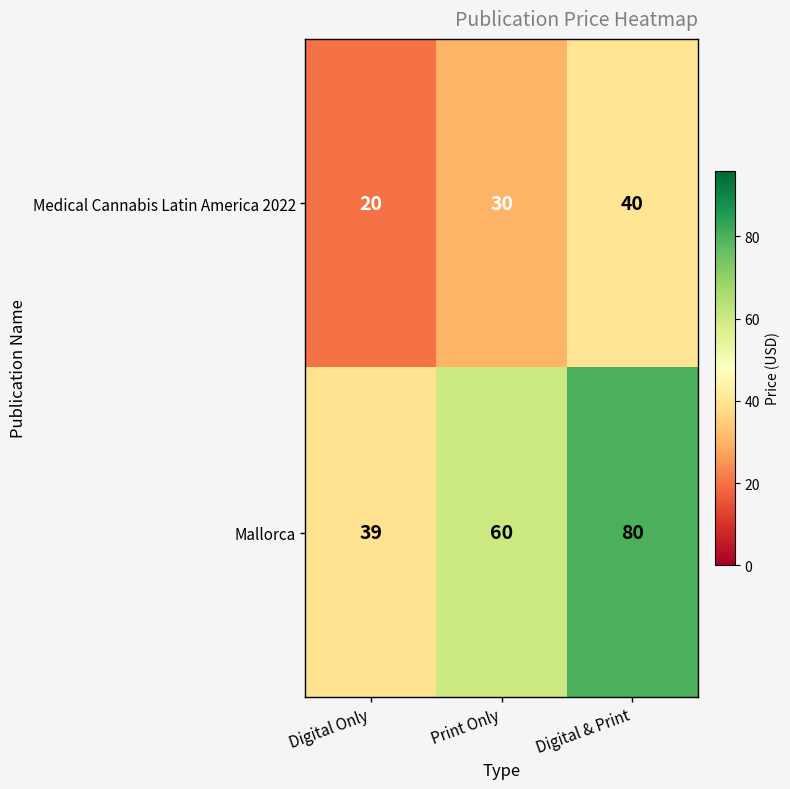

At Digital & Print, list the series in order from smallest to largest.

Medical Cannabis Latin America 2022, Mallorca